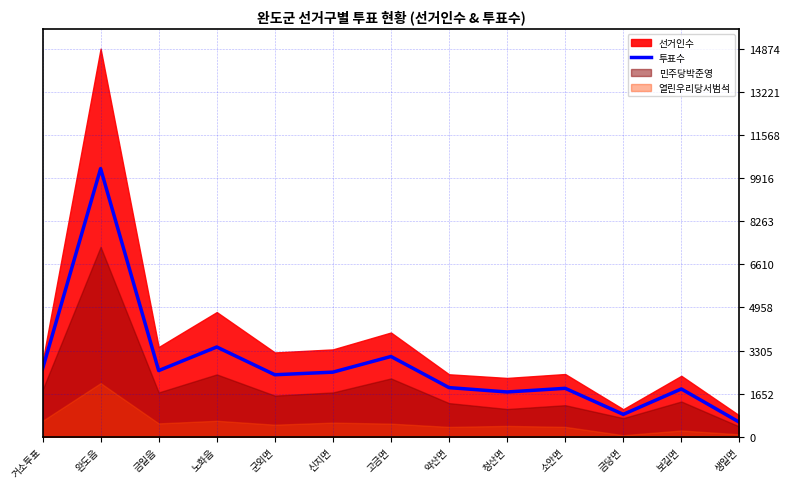

How many data points are less than 2376?

6